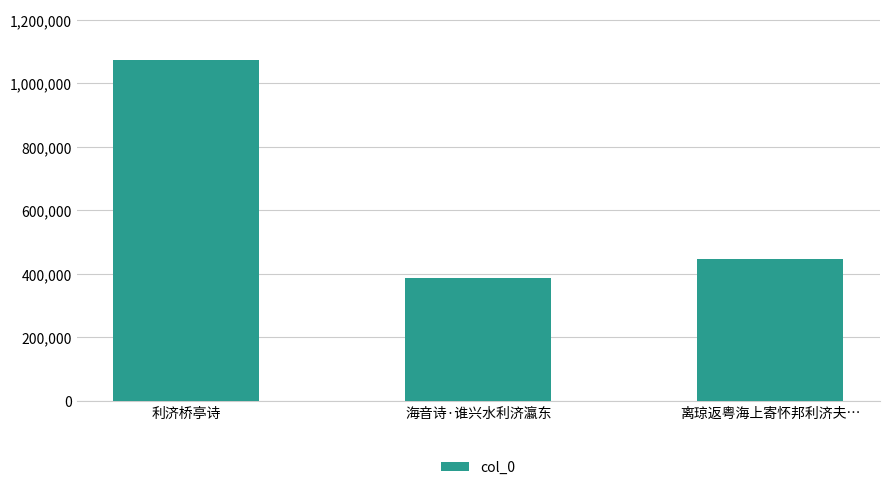

Between 离琼返粤海上寄怀邦利济夫… and 海音诗·谁兴水利济瀛东, which is larger?

离琼返粤海上寄怀邦利济夫…